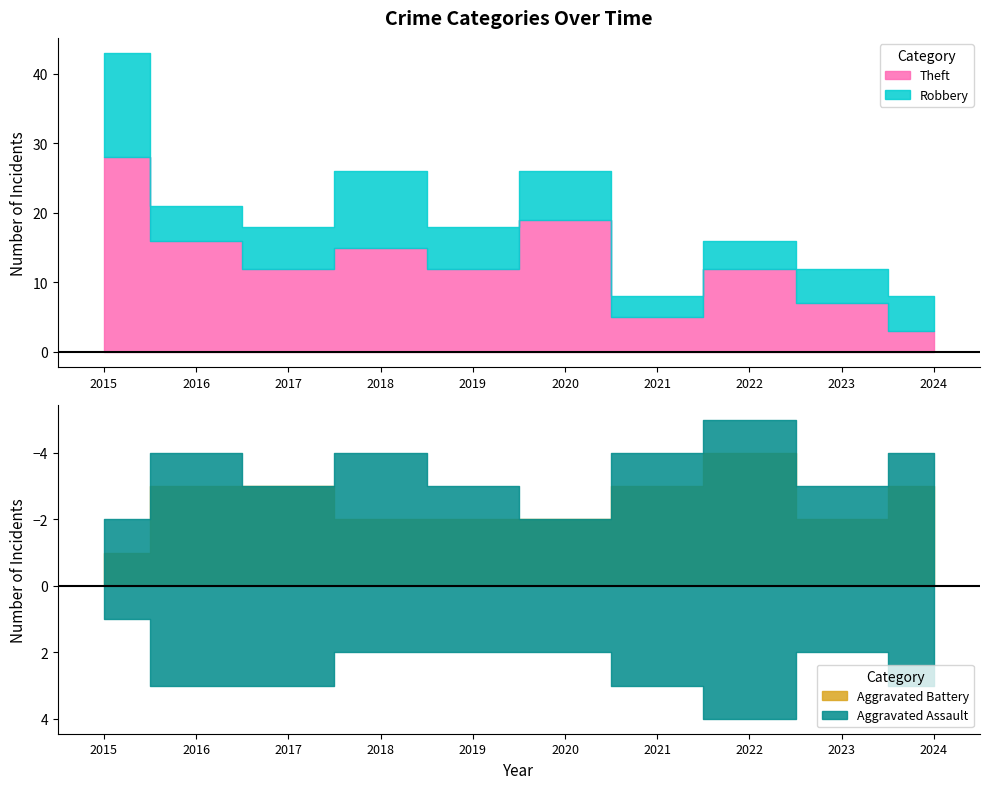

Reading left to right, transcribe all the data shown in this chart.

Aggravated Assault: 1	1	0	2	1	0	1	1	1	1
Aggravated Battery: 1	3	3	2	2	2	3	4	2	3
Robbery: 15	5	6	11	6	7	3	4	5	5
Theft: 28	16	12	15	12	19	5	12	7	3